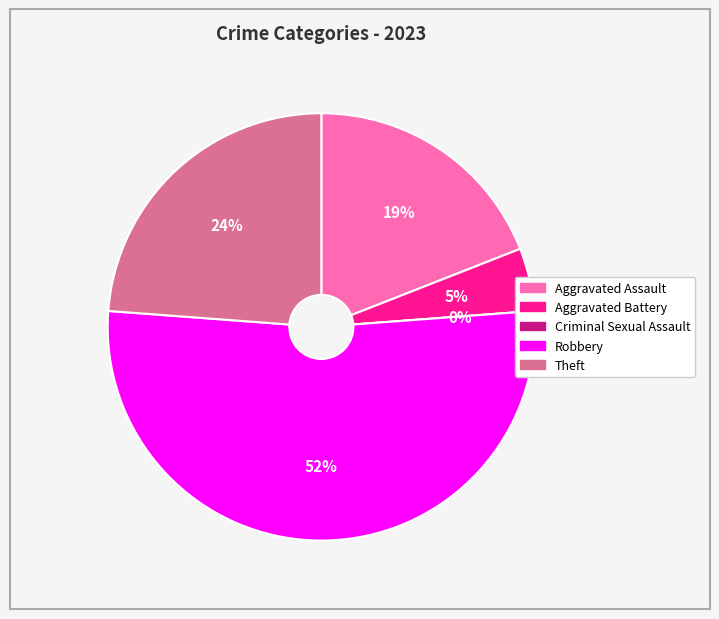

Between Theft and Criminal Sexual Assault, which is larger?

Theft